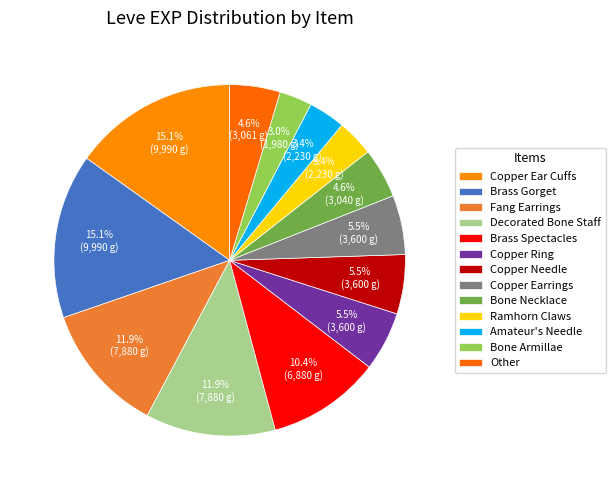

How many segments does this pie chart have?

13